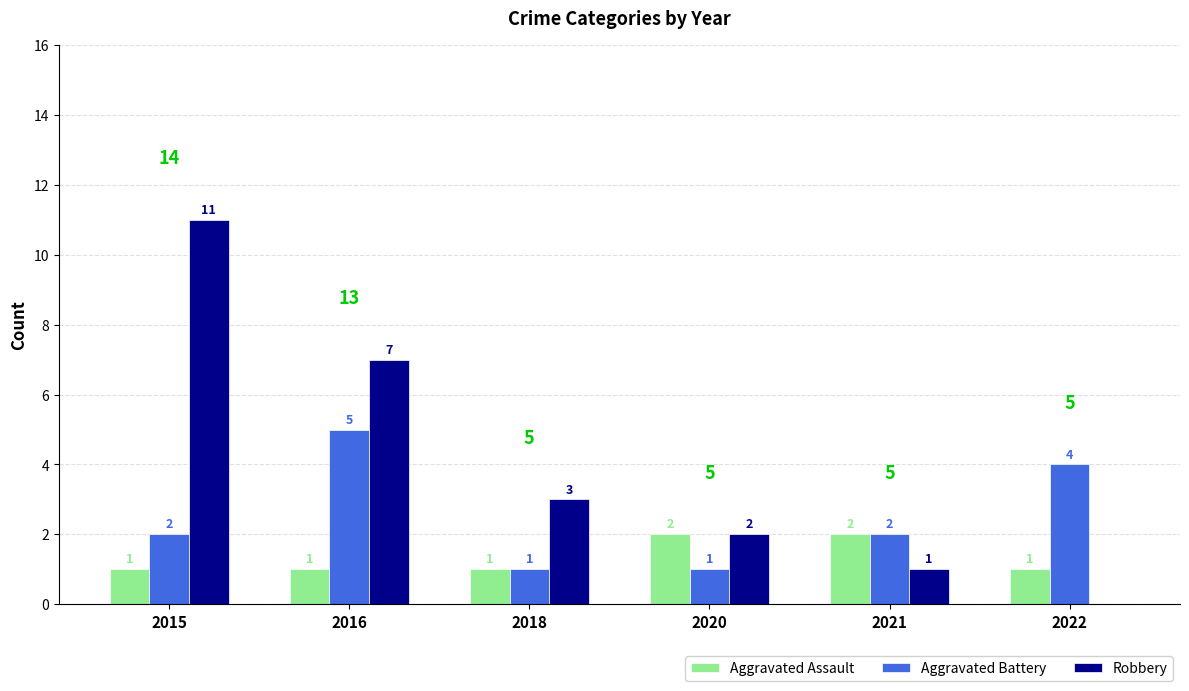

What is the highest value of the Robbery series?

11